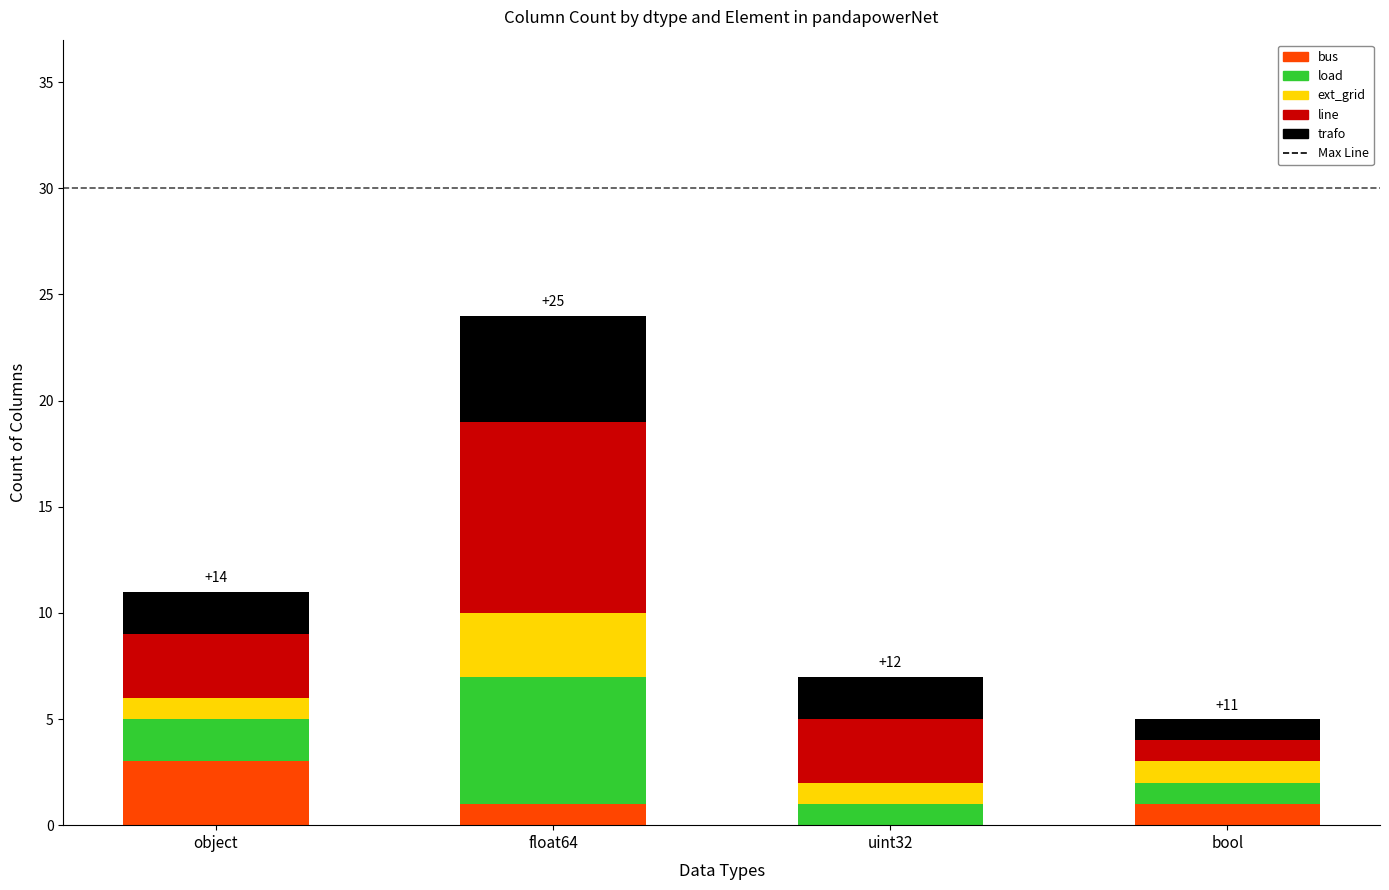

Are the bars horizontal?

No